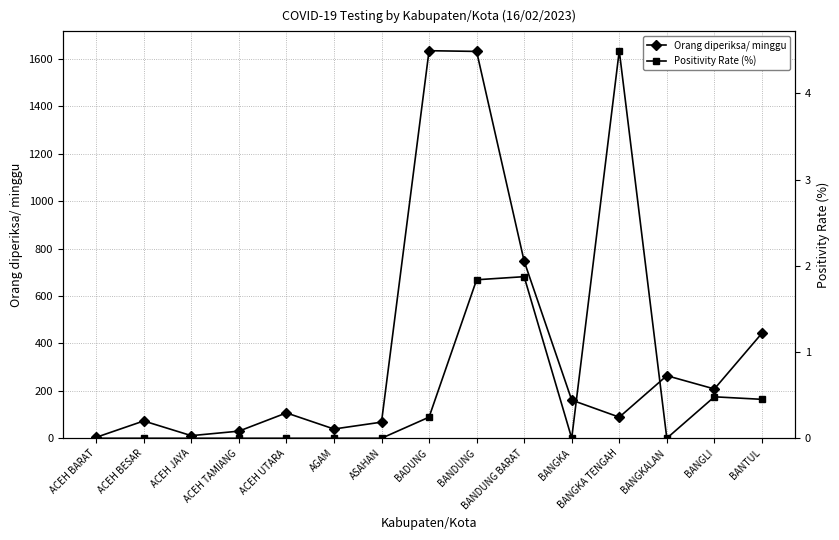

How many values in the Orang diperiksa/ minggu series are below 107?

7